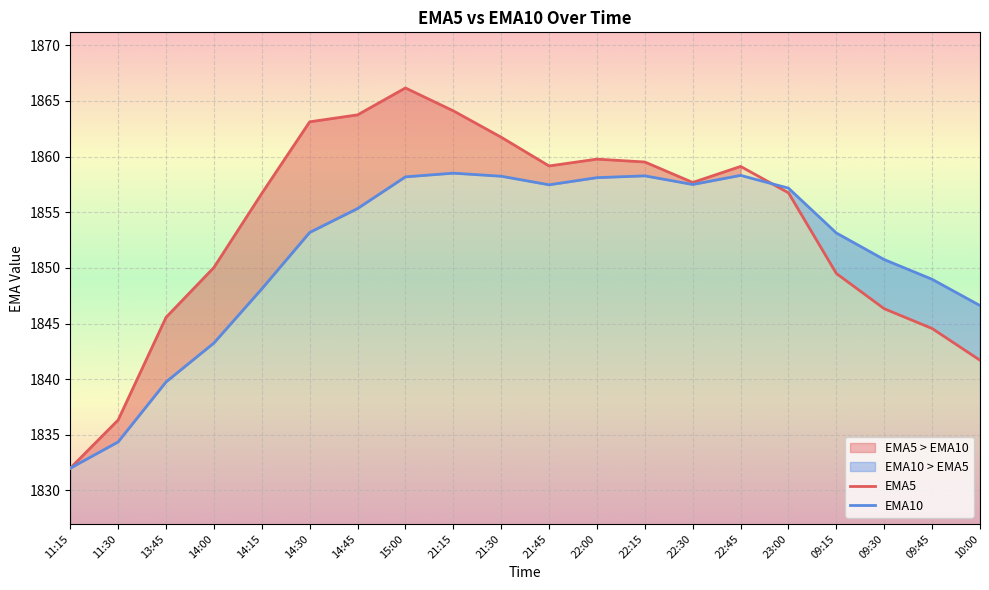

Which series ends up on top after the final intersection of EMA10 and EMA5?

EMA10